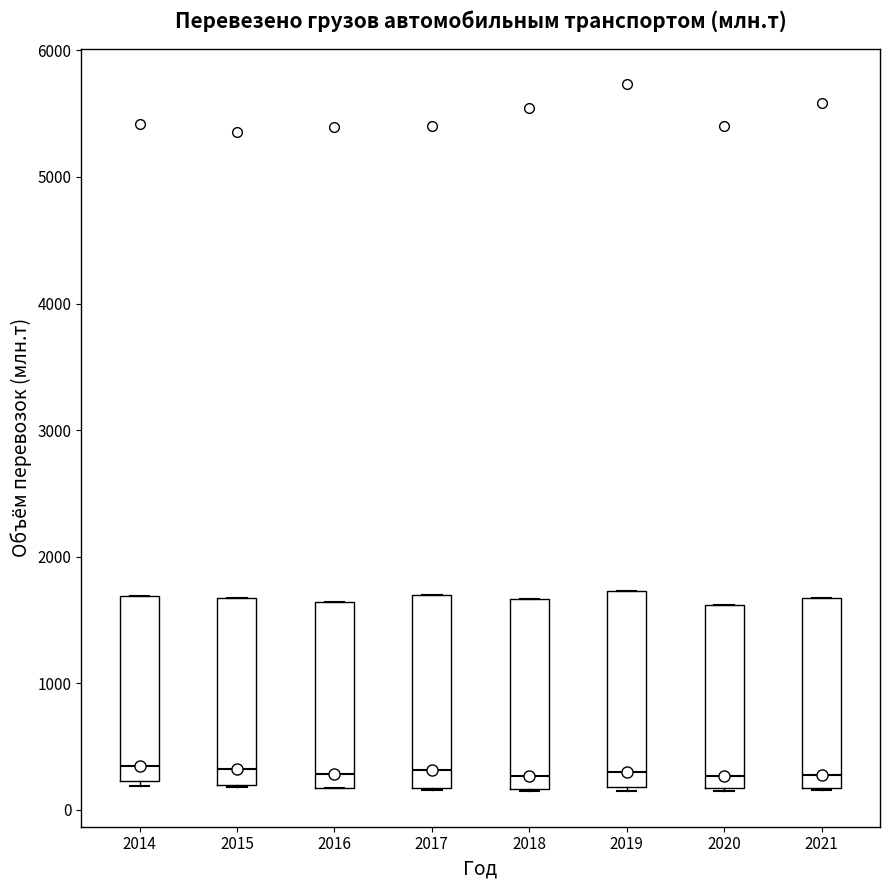

Reading left to right, read every box against the y-axis: the position of its median line, the range the box covers, and the ends of its whiskers. The values are not printed on the chart, so give them approximately, as read against the axis.

2014: median 300, box 200 to 1700, whiskers 200 (just below the box's lower edge) to 1700
2015: median 300, box 200 to 1700, whiskers 200 to 1700
2016: median 300, box 200 to 1600, whiskers 200 to 1600
2017: median 300, box 200 to 1700, whiskers 200 to 1700
2018: median 300, box 200 to 1700, whiskers 100 to 1700
2019: median 300, box 200 to 1700, whiskers 100 to 1700
2020: median 300, box 200 to 1600, whiskers 100 to 1600
2021: median 300, box 200 to 1700, whiskers 200 to 1700